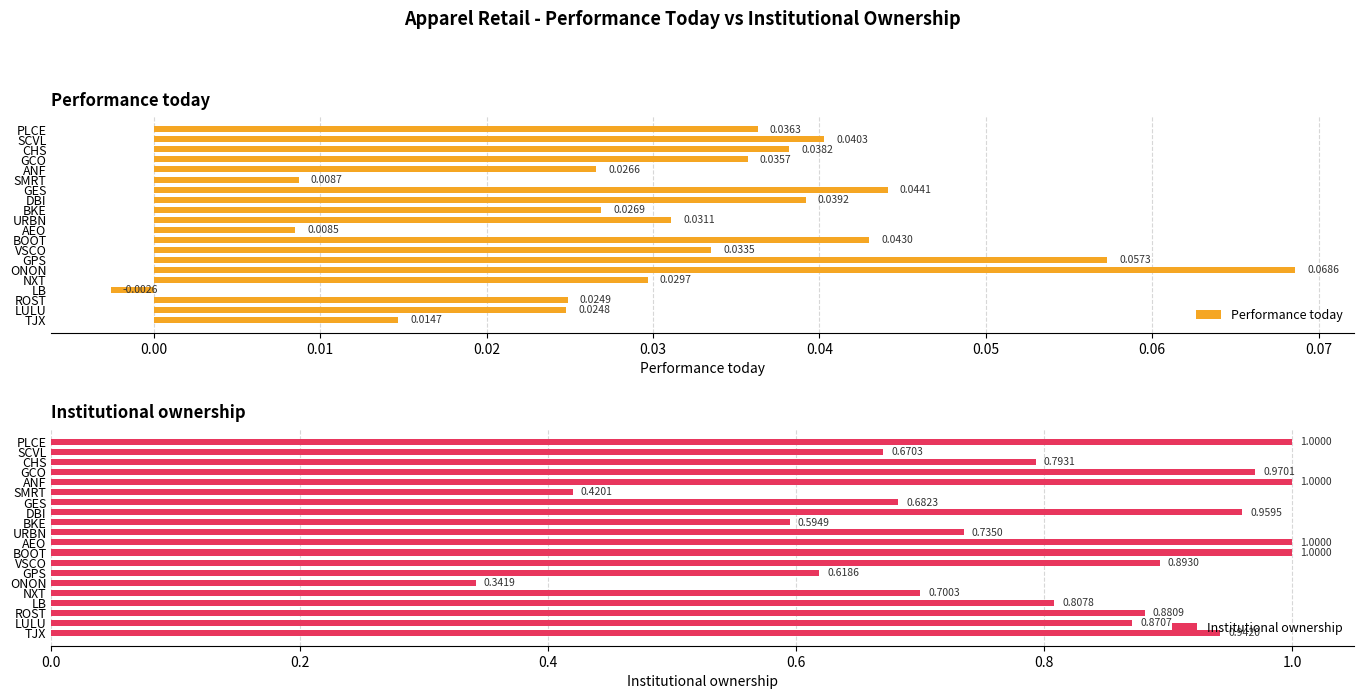

The Institutional ownership series shows 1.0 at AEO. True or false?

True